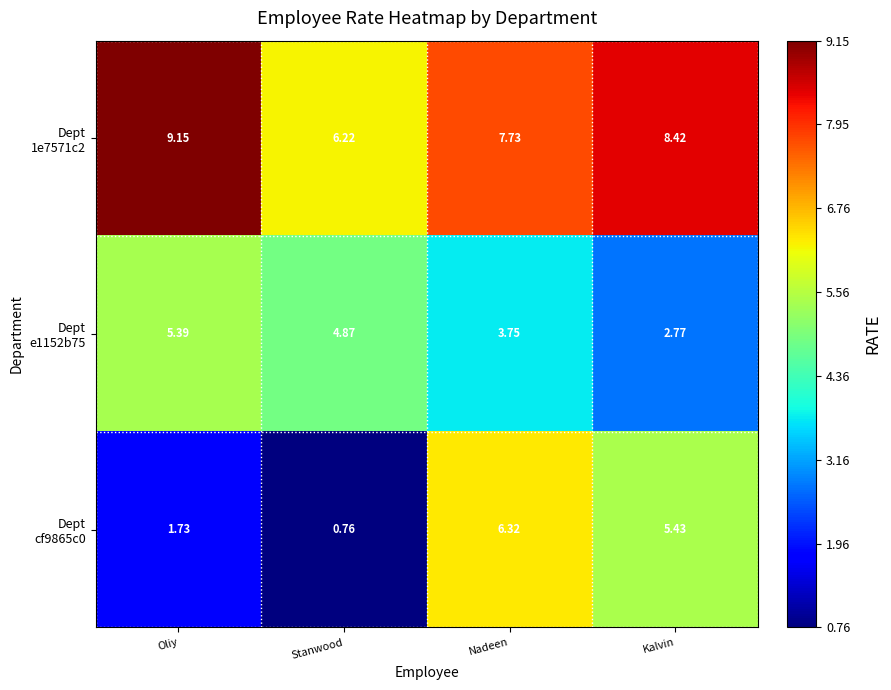

At which category is the sum across all series the highest?

Nadeen